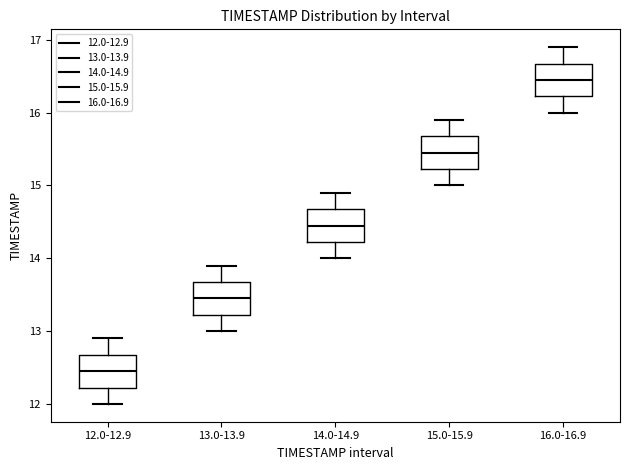

Reading left to right, read every box against the y-axis: the position of its median line, the range the box covers, and the ends of its whiskers. The values are not printed on the chart, so give them approximately, as read against the axis.

12.0-12.9: median 12.5, box 12.2 to 12.7, whiskers 12.0 to 12.9
13.0-13.9: median 13.5, box 13.2 to 13.7, whiskers 13.0 to 13.9
14.0-14.9: median 14.5, box 14.2 to 14.7, whiskers 14.0 to 14.9
15.0-15.9: median 15.5, box 15.2 to 15.7, whiskers 15.0 to 15.9
16.0-16.9: median 16.5, box 16.2 to 16.7, whiskers 16.0 to 16.9